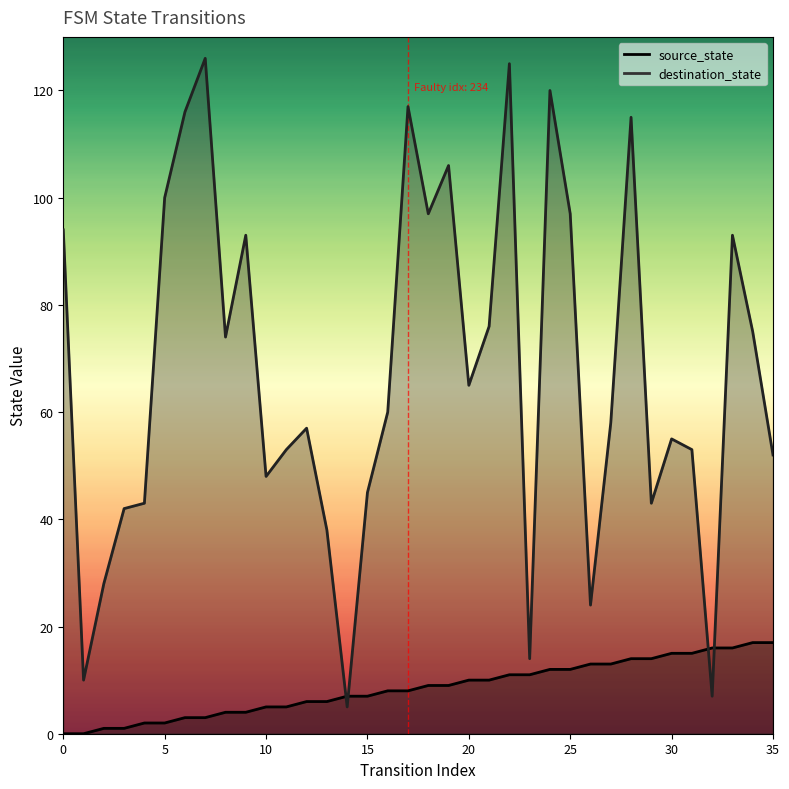

Does the chart display data point markers on the line(s)?

No